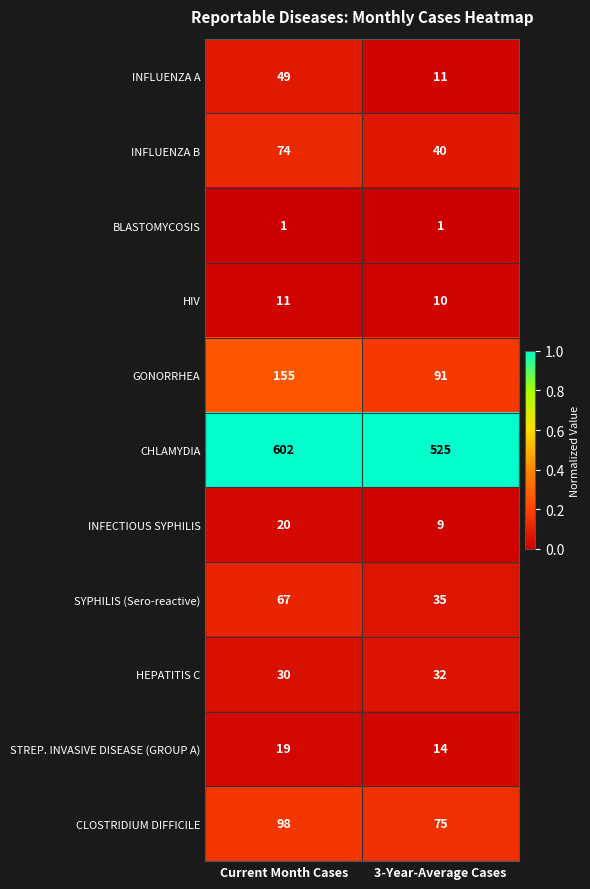

List the series in order of their peak value, lowest first.

BLASTOMYCOSIS, HIV, STREP. INVASIVE DISEASE (GROUP A), INFECTIOUS SYPHILIS, HEPATITIS C, INFLUENZA A, SYPHILIS (Sero-reactive), INFLUENZA B, CLOSTRIDIUM DIFFICILE, GONORRHEA, CHLAMYDIA